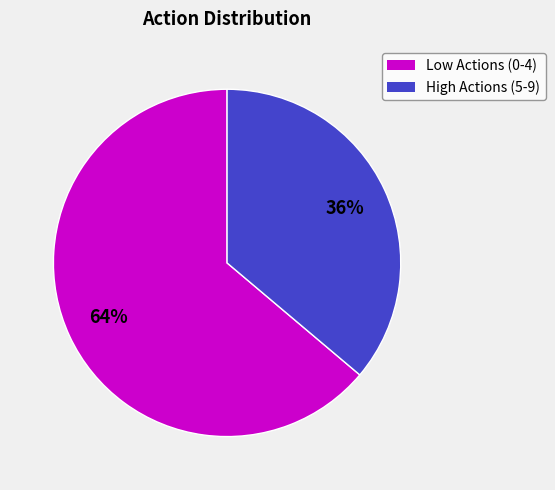

Does any single category account for the majority?

Yes